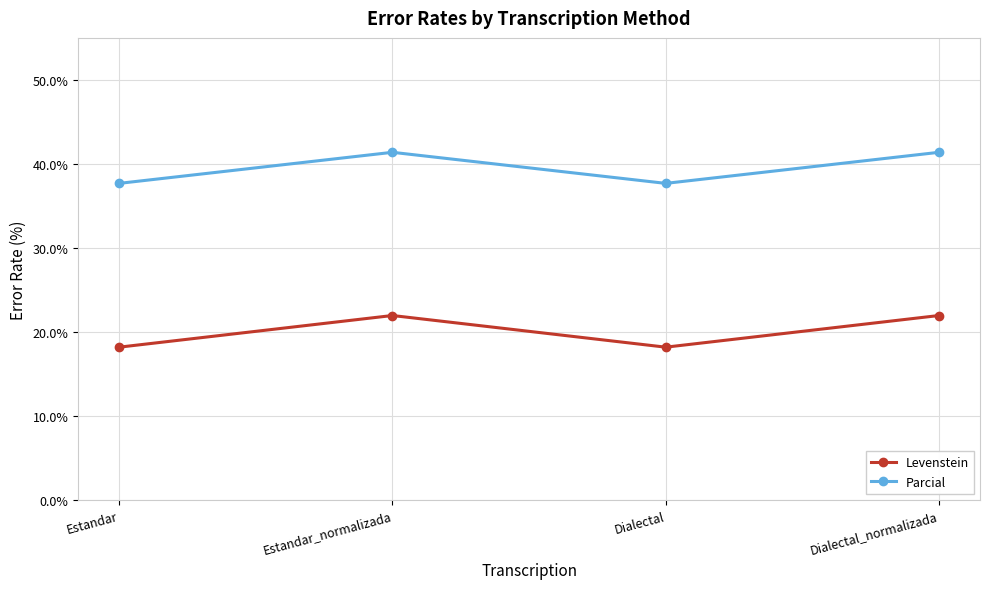

True or false: Levenstein has more than 1 interior local peaks.

False